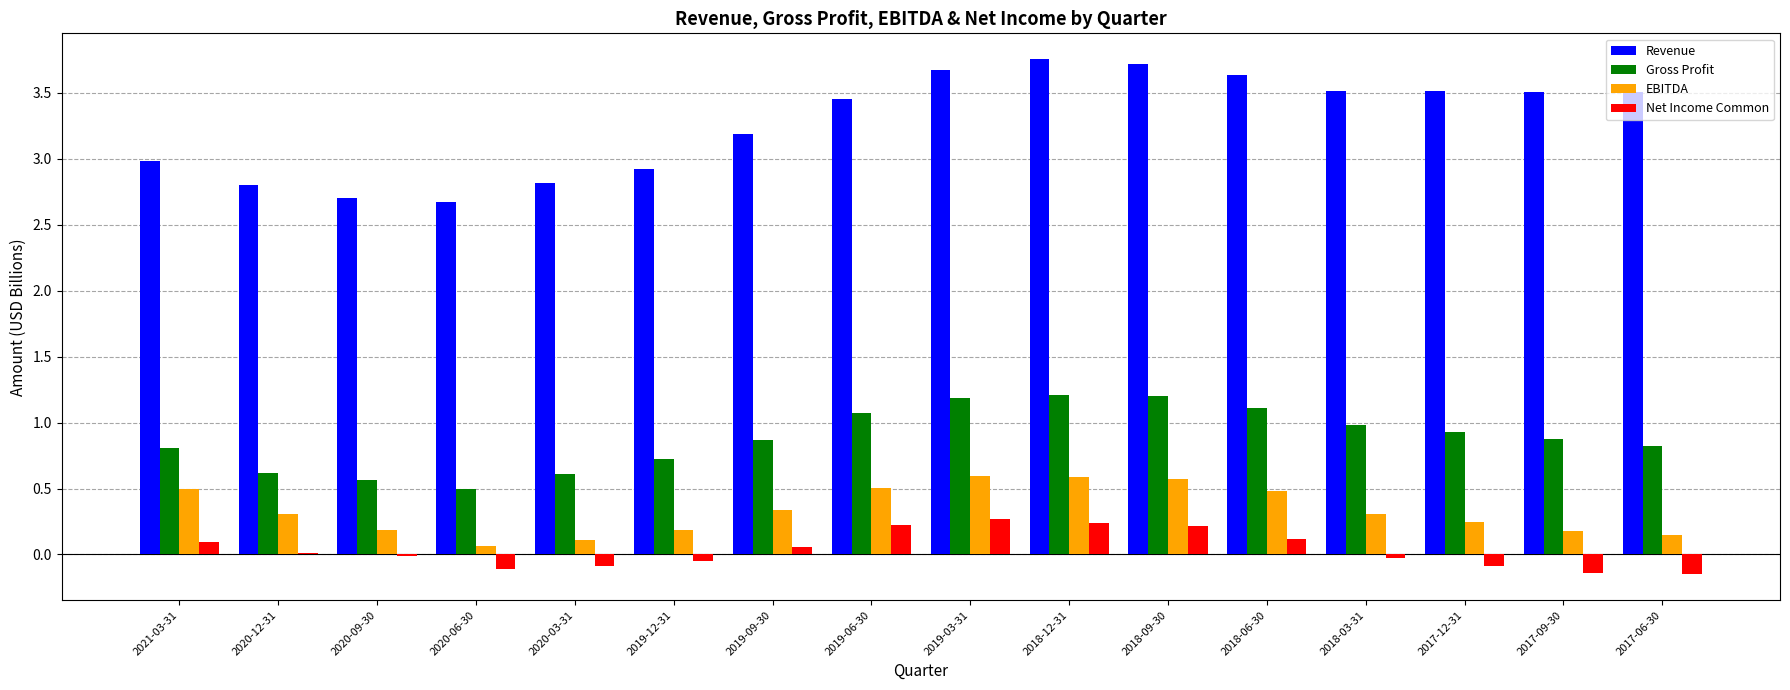

What is the total value across all series at 2018-06-30?

5.3